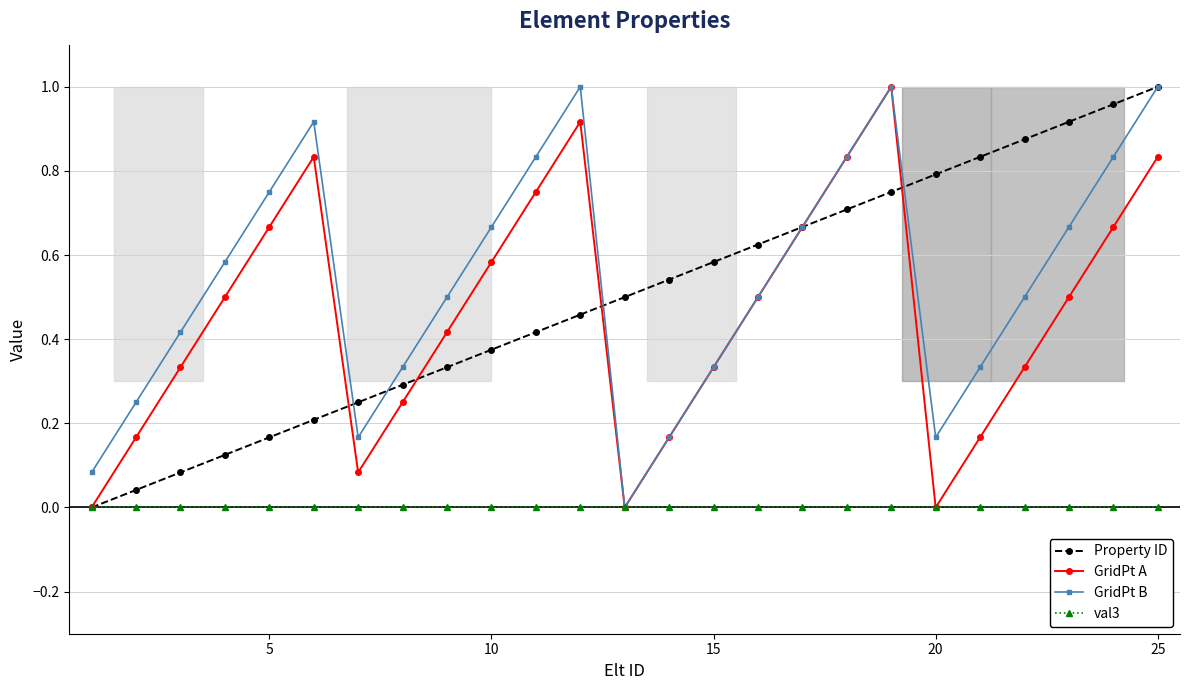

True or false: GridPt A has more than 2 interior local peaks.

True